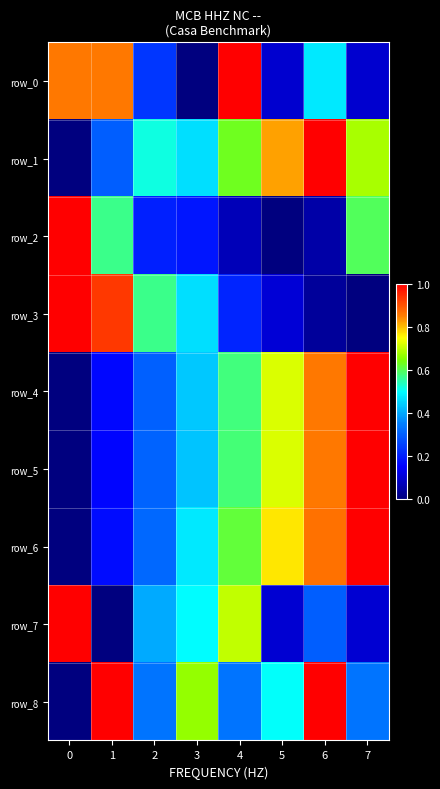

Rank the categories by row_7 value from highest to lowest.

0, 4, 3, 2, 6, 5, 7, 1